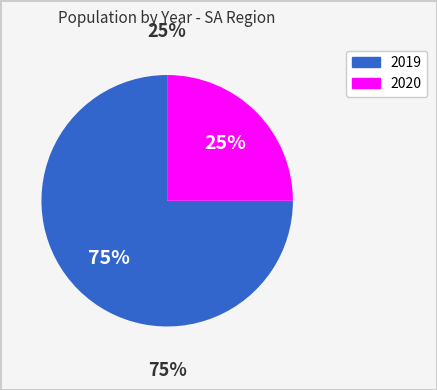

Is there any slice that represents more than half of the pie?

Yes